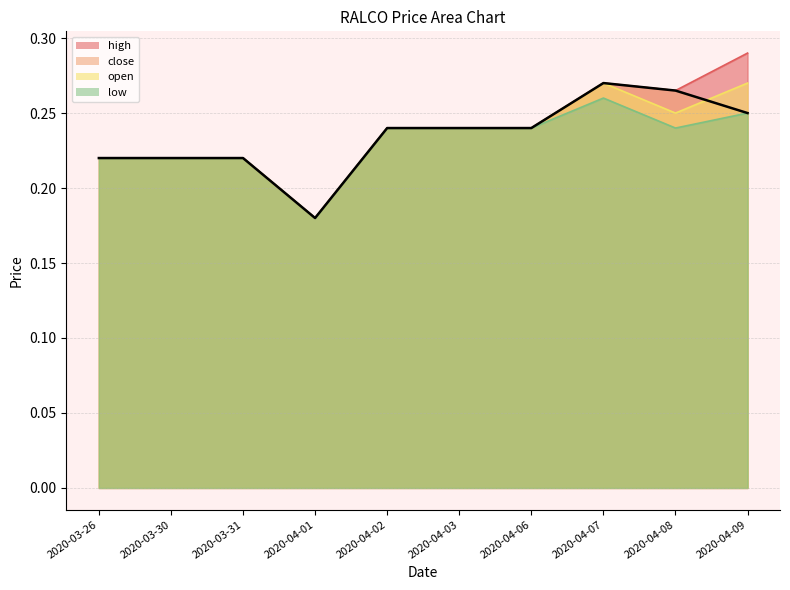

What is the label of the 6th point from the right?

2020-04-02